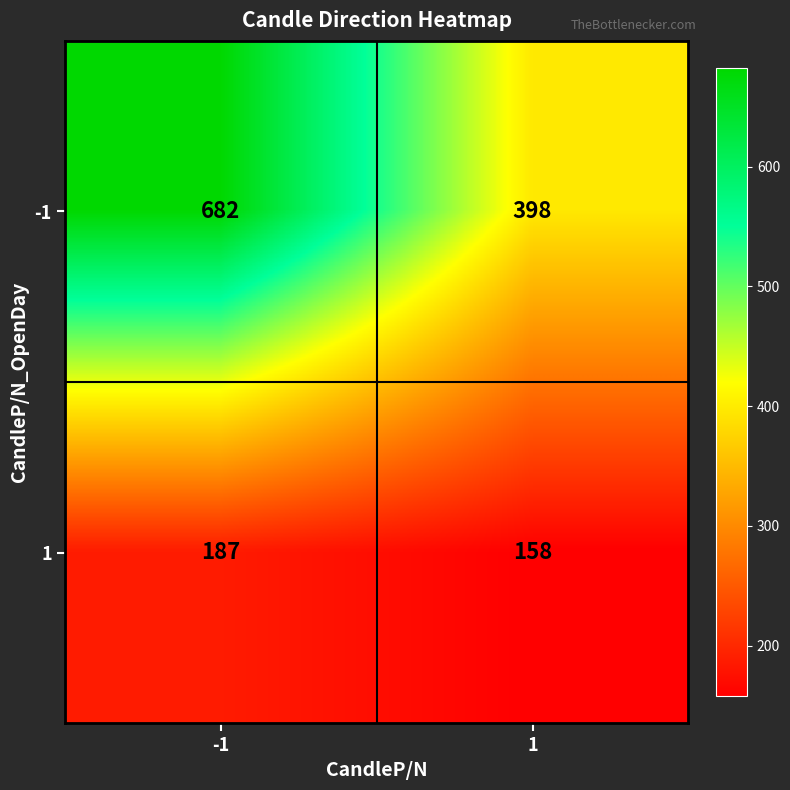

What is the difference between the 1 values at 1 and -1?

29